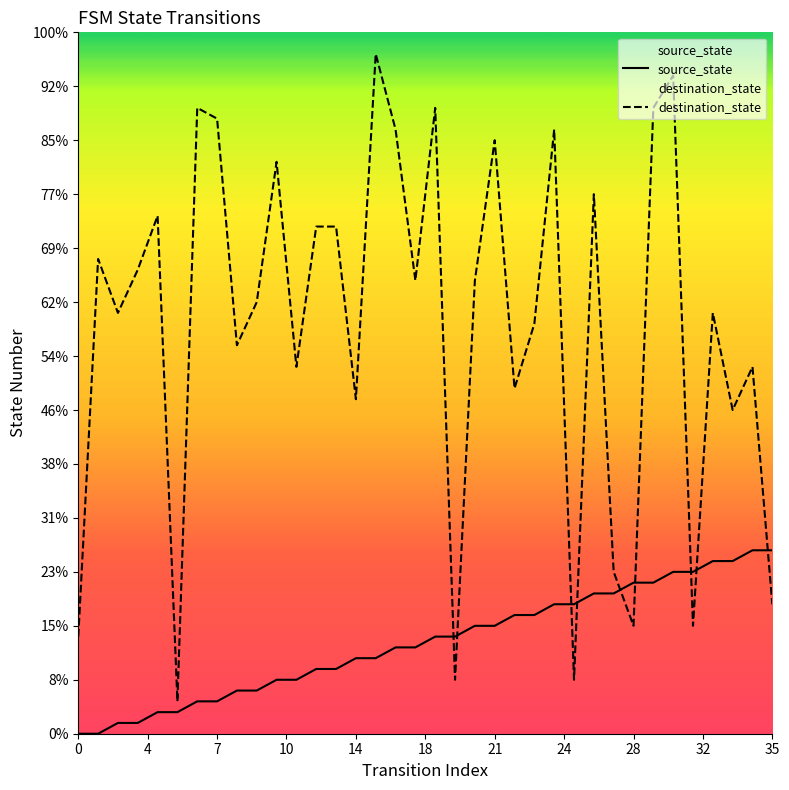

Which series has the largest total across all categories?

destination_state